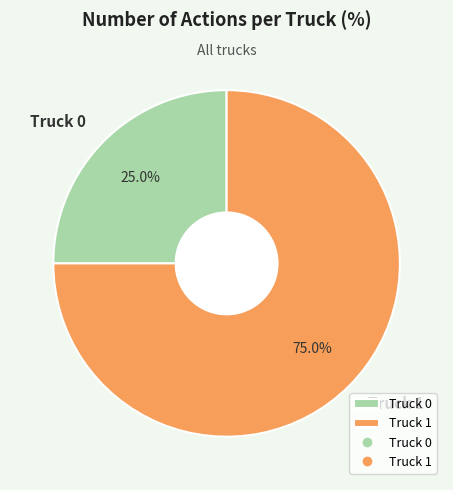

Which slice is the largest?

Truck 1